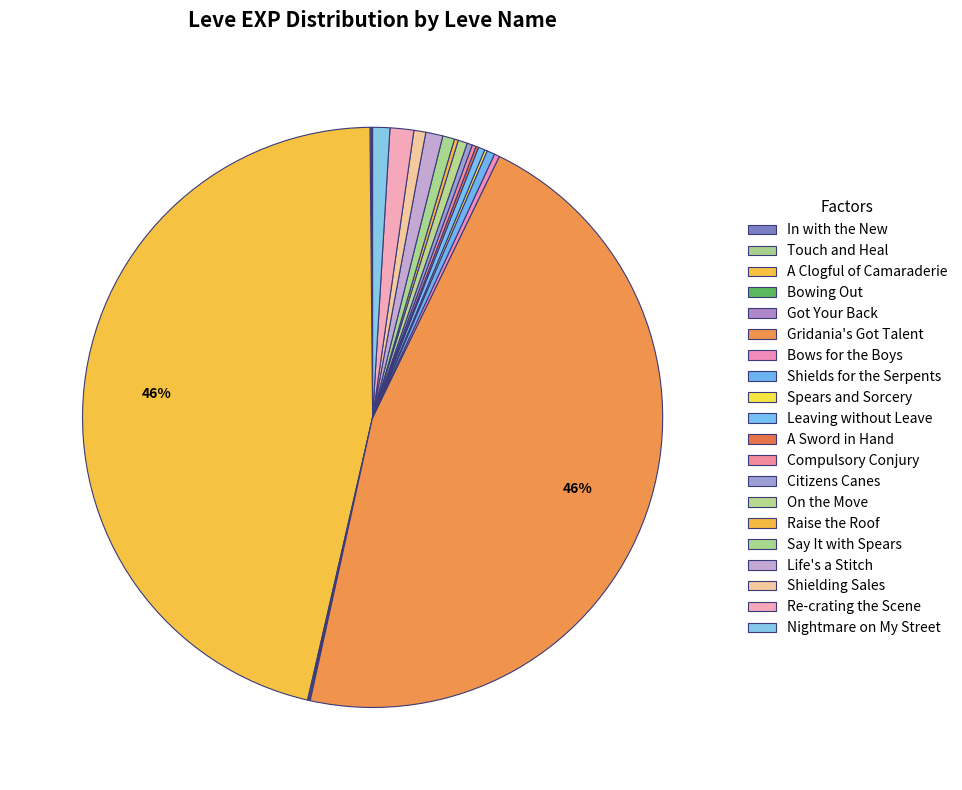

To the nearest percent, what is the difference between the largest and smallest slice percentages?

46%